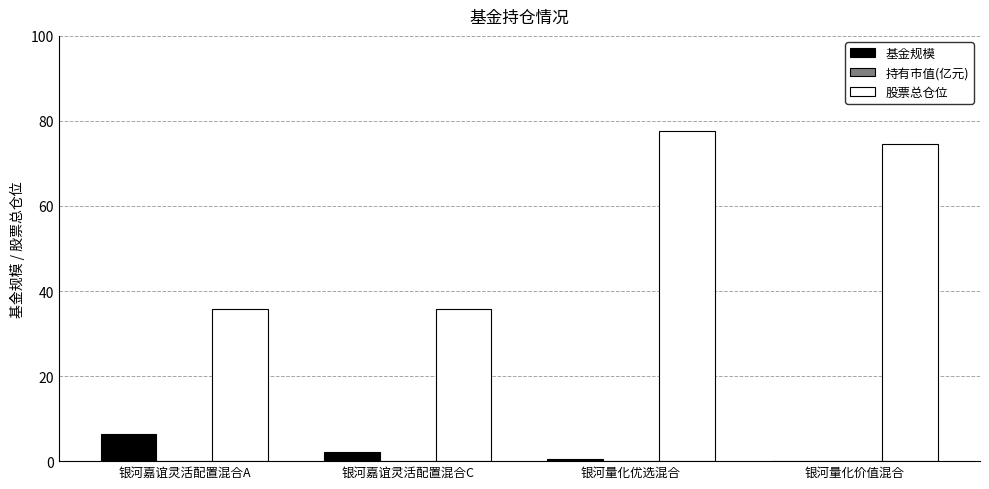

How many series are shown in this chart?

3